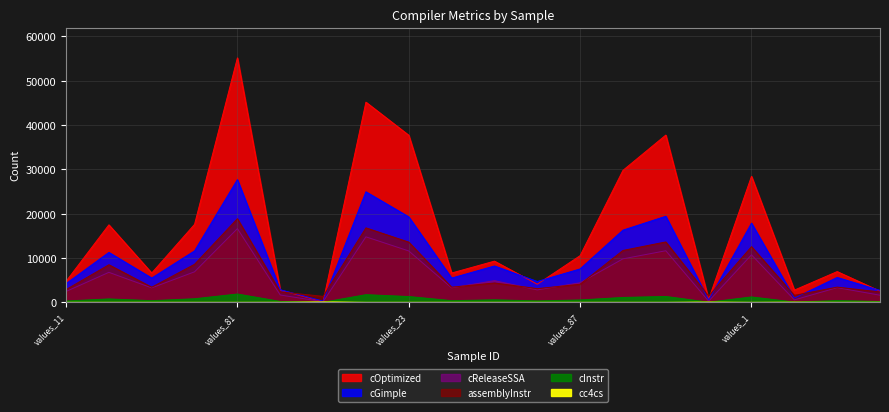

Which series has the largest total across all categories?

cOptimized